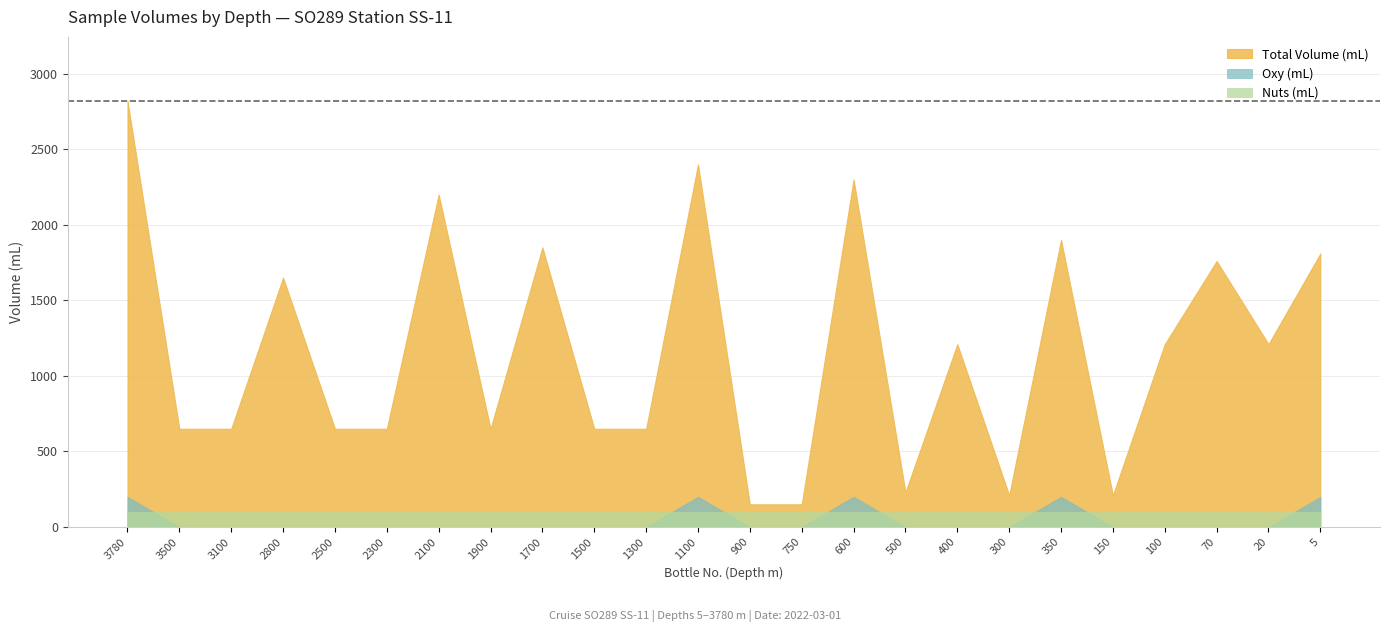

True or false: Total Volume (mL) has more than 0 points higher than both neighbors.

True